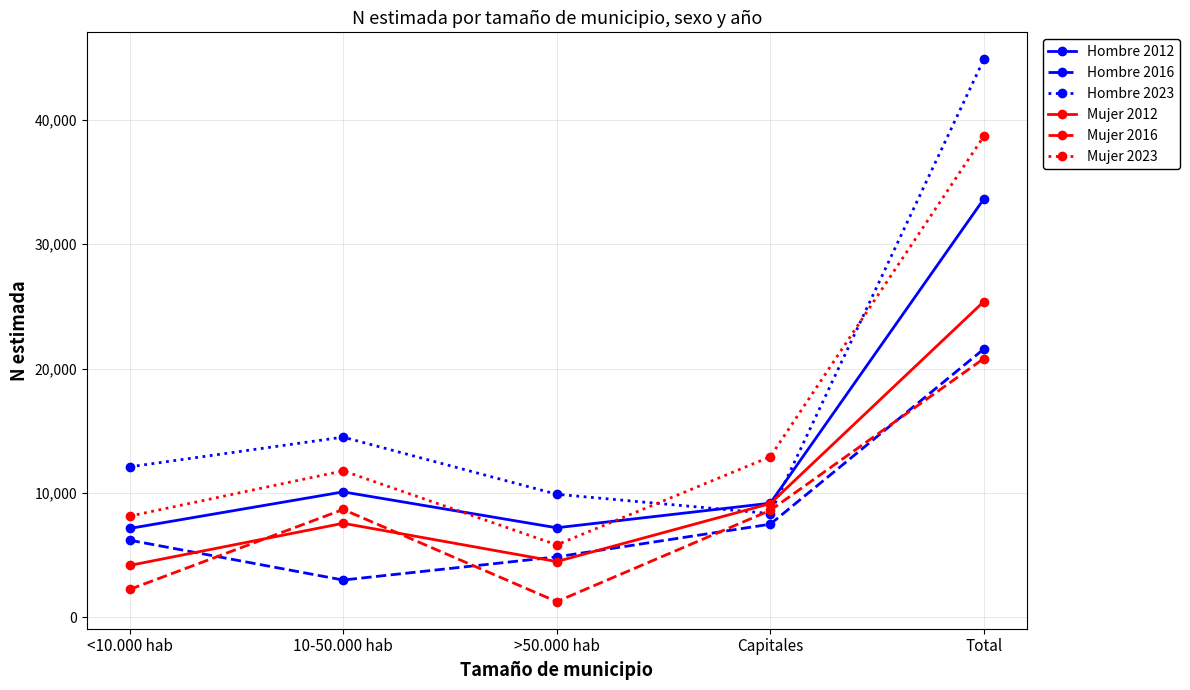

How many lines are shown in the chart?

6